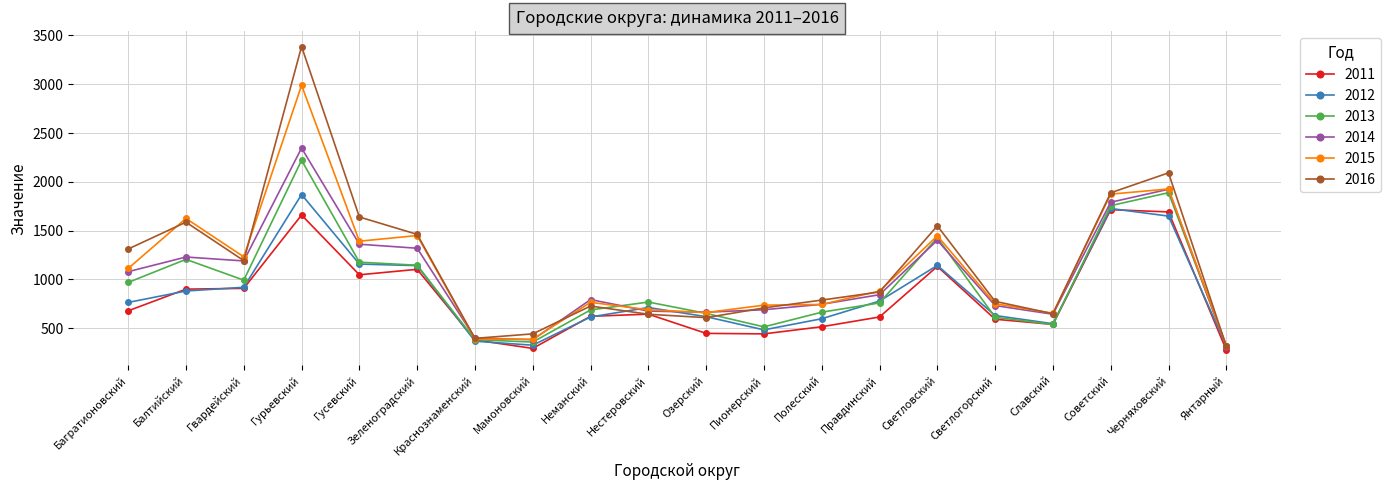

What position from the right is Черняховский?

2